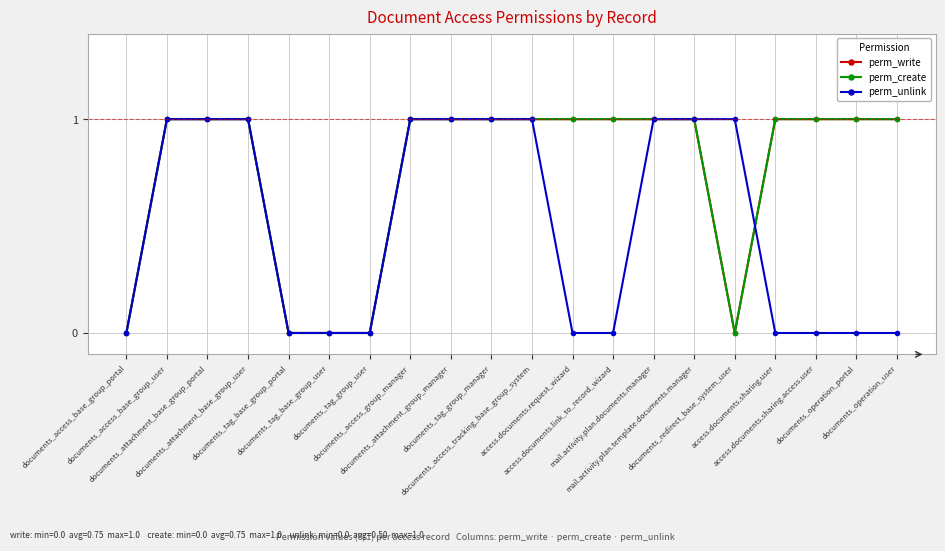

What is the value of the perm_unlink point at the 14th from the left?

1